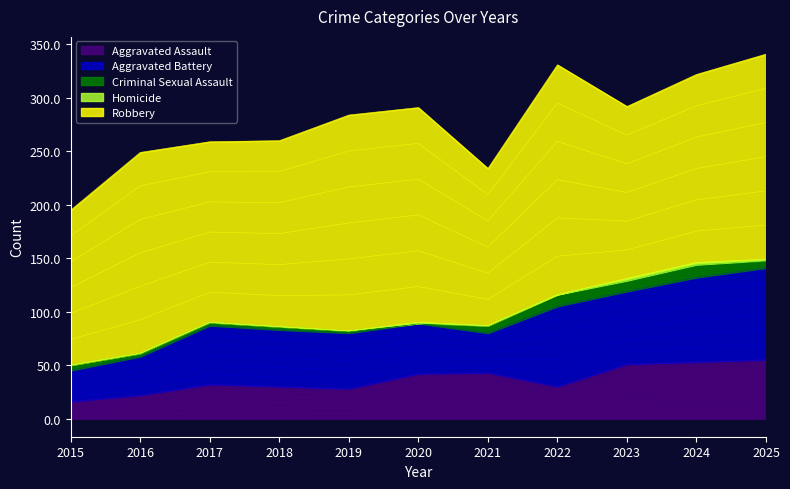

At 2019, list the series in order from smallest to largest.

Homicide, Criminal Sexual Assault, Aggravated Assault, Aggravated Battery, Robbery